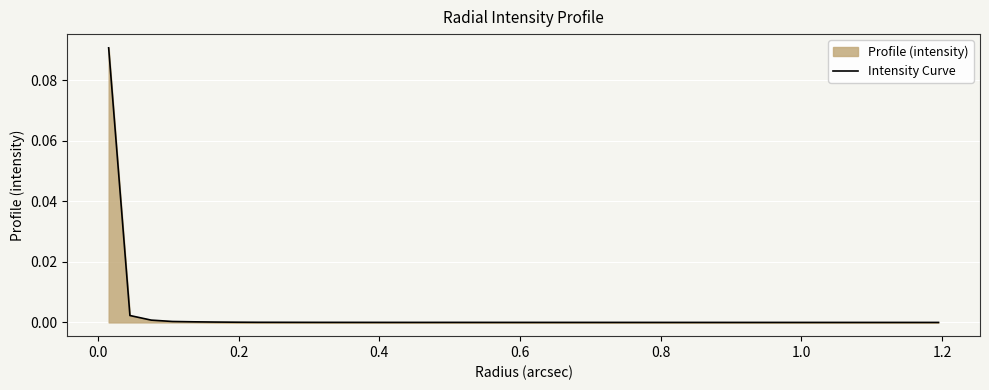

Is it true that the value at 36 is 0.0?

False